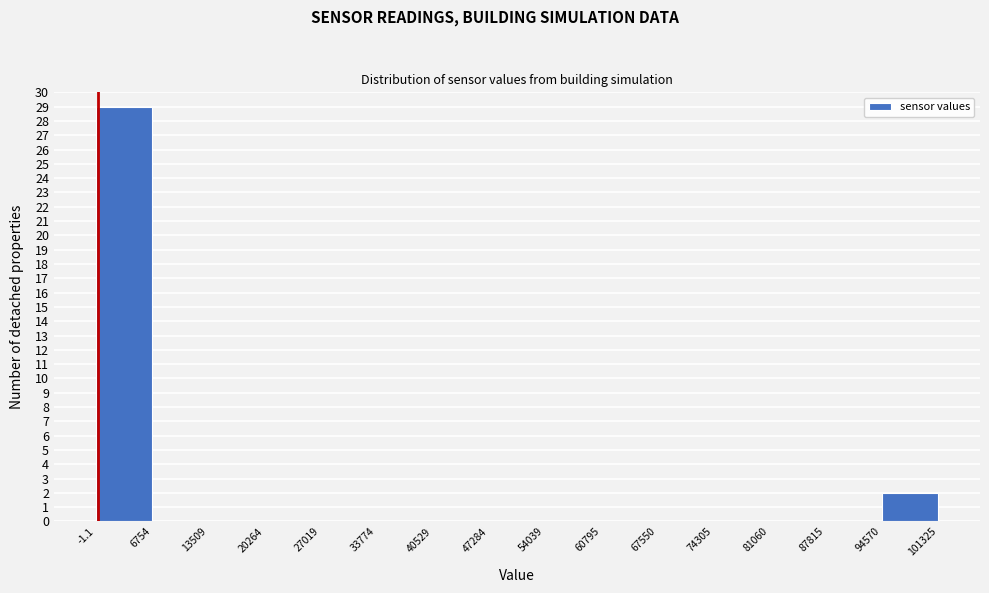

What is the height of the bar covering 94570 to 101325 on the x-axis? The values are not printed on the chart, so give them approximately, as read against the axis.

2